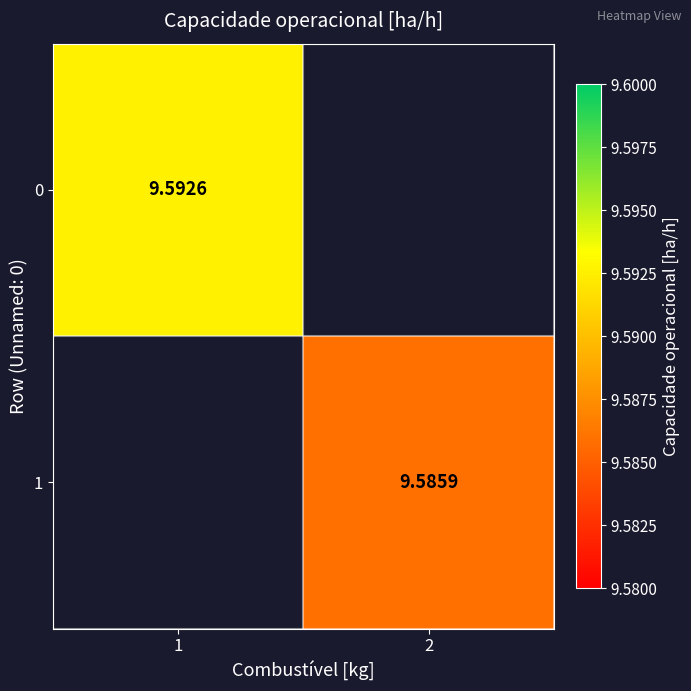

Is the value of 1 at 2 greater than the value of 0 at 1?

No